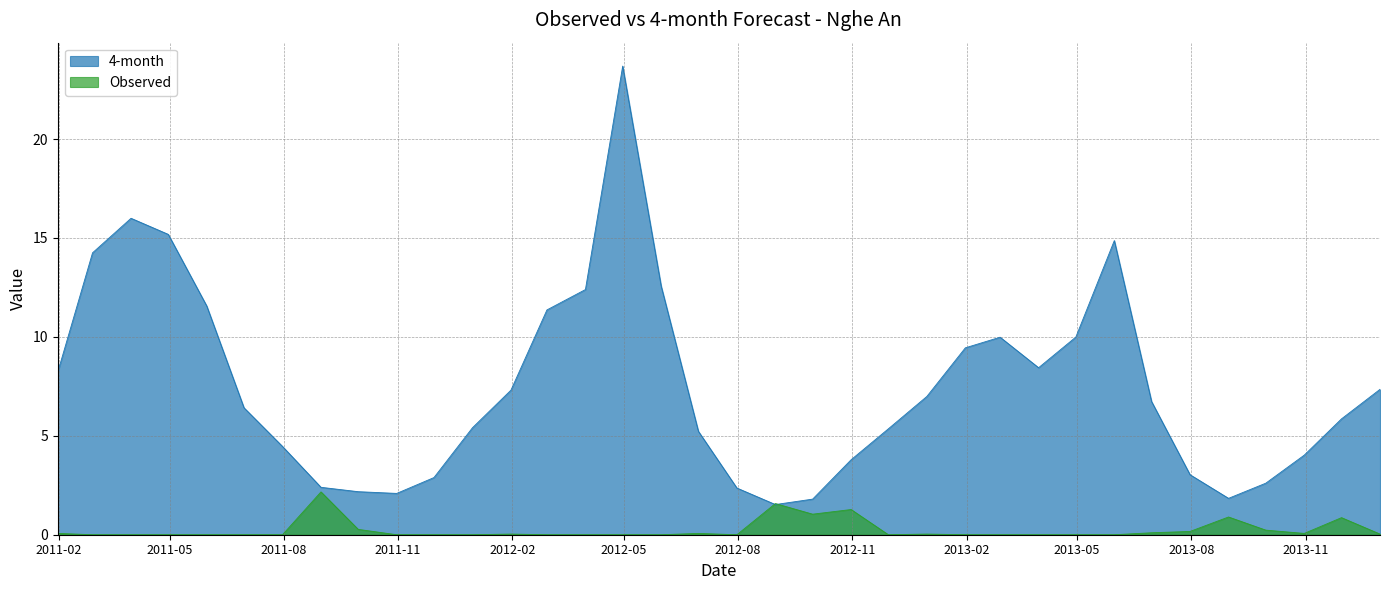

What is the label of the 12th point from the left?

2011-12-31